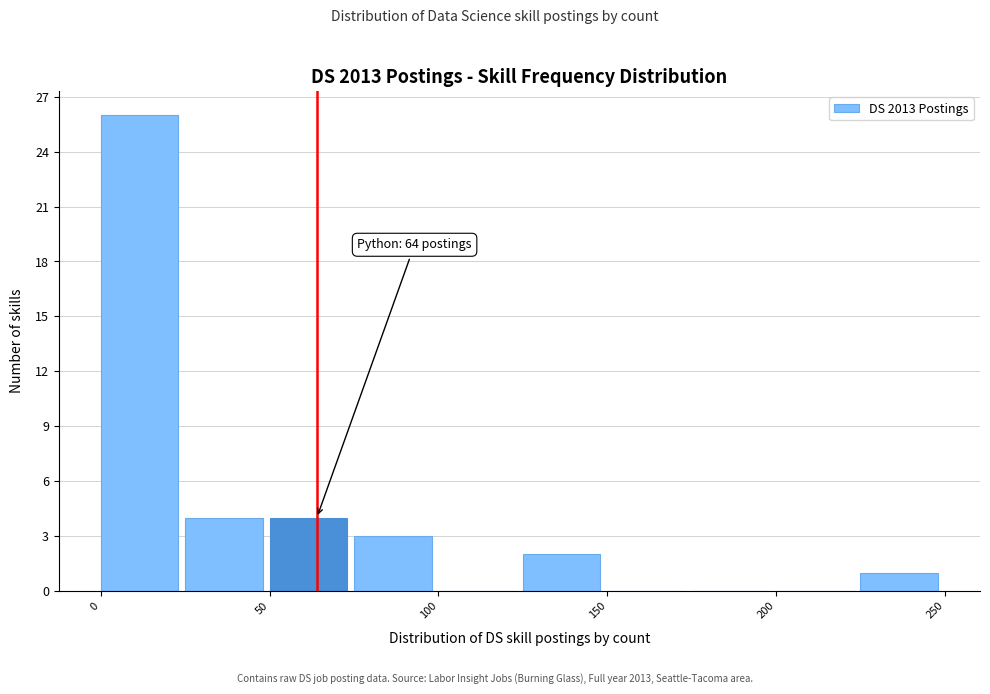

Over which range of the x-axis is the bar tallest?

0 to 25